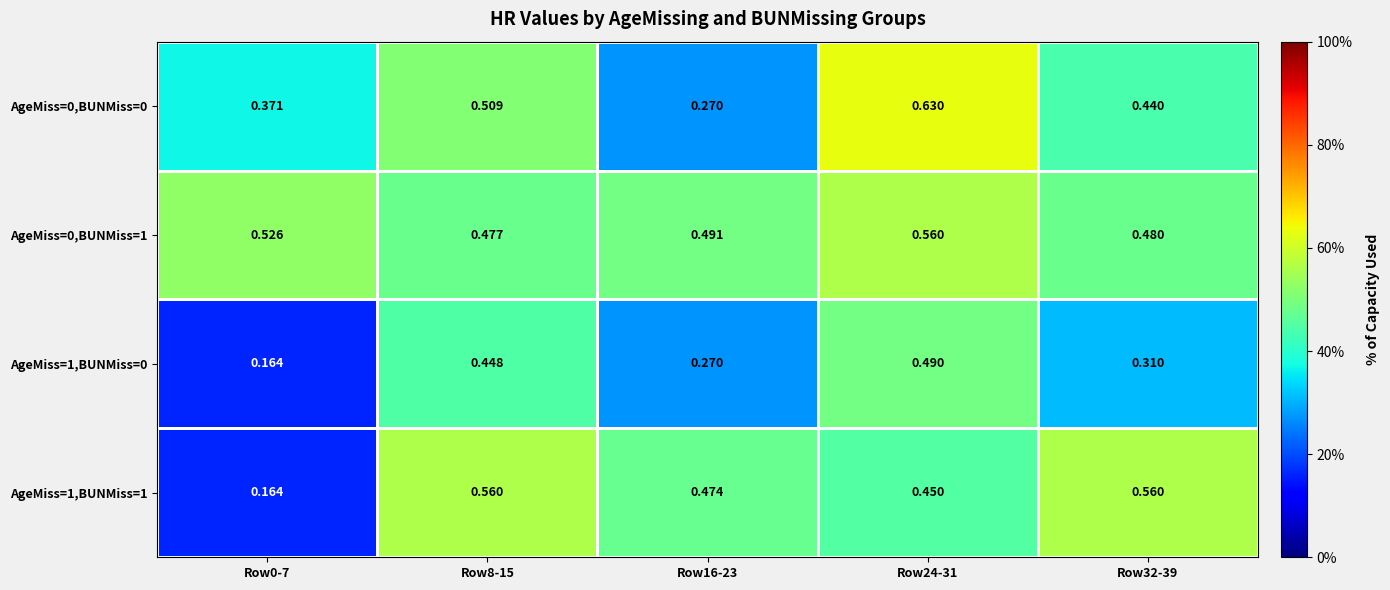

Is the value of AgeMiss=1,BUNMiss=1 at Row16-23 greater than the value of AgeMiss=0,BUNMiss=1 at Row16-23?

No